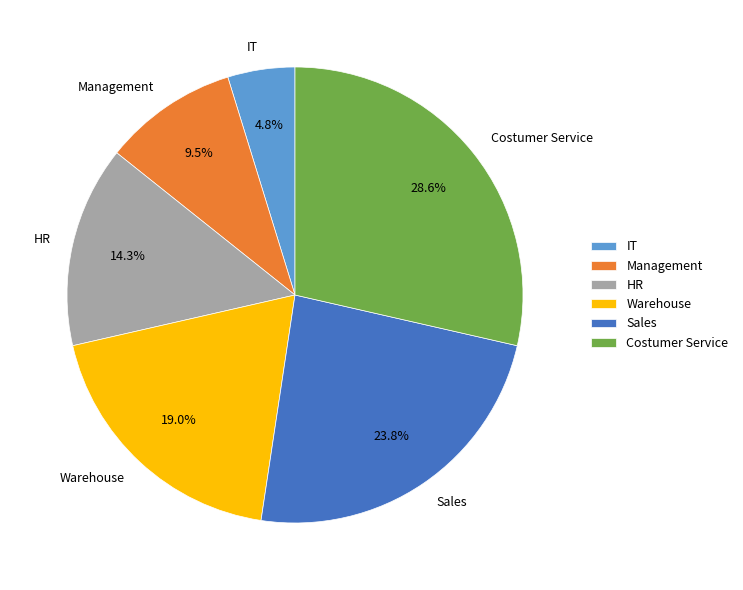

What is the total percentage of HR and Warehouse?

33.3%